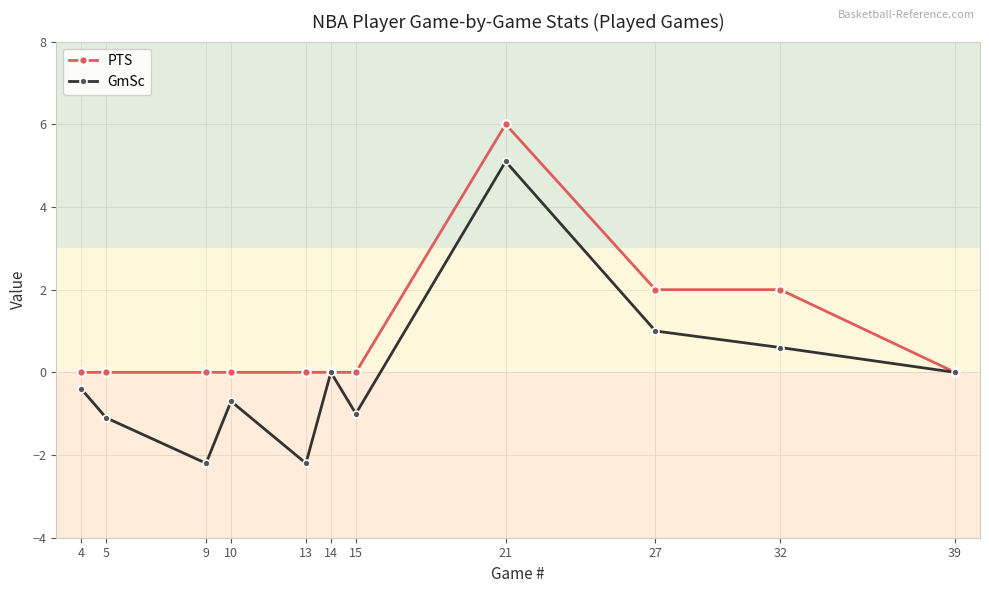

Reading right to left, transcribe all the data shown in this chart.

PTS: 39=0.0	32=2.0	27=2.0	21=6.0	15=0.0	14=0.0	13=0.0	10=0.0	9=0.0	5=0.0	4=0.0
GmSc: 39=0.0	32=0.6	27=1.0	21=5.1	15=-1.0	14=0.0	13=-2.2	10=-0.7	9=-2.2	5=-1.1	4=-0.4